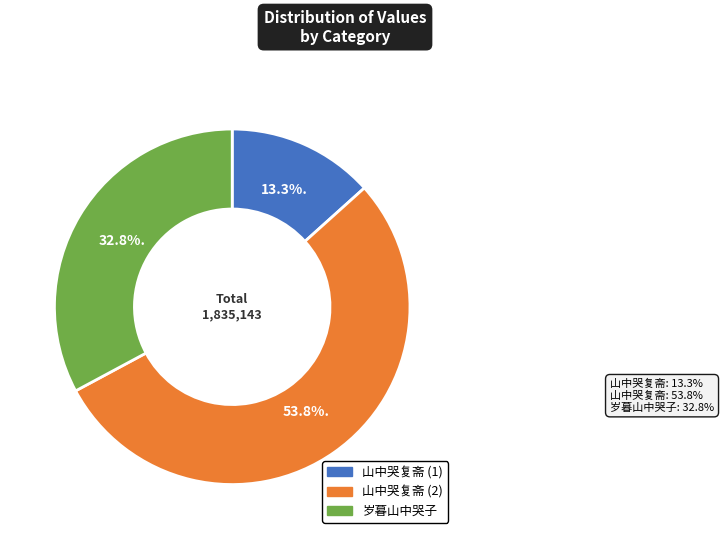

How many segments does this pie chart have?

3